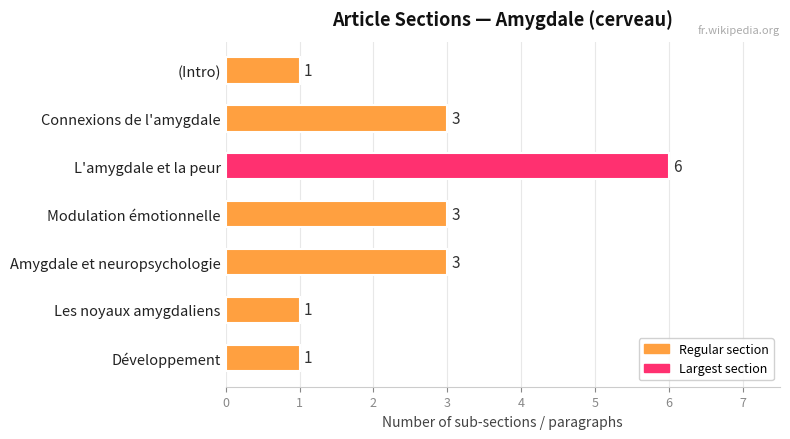

How many values are between 1 and 3?

6